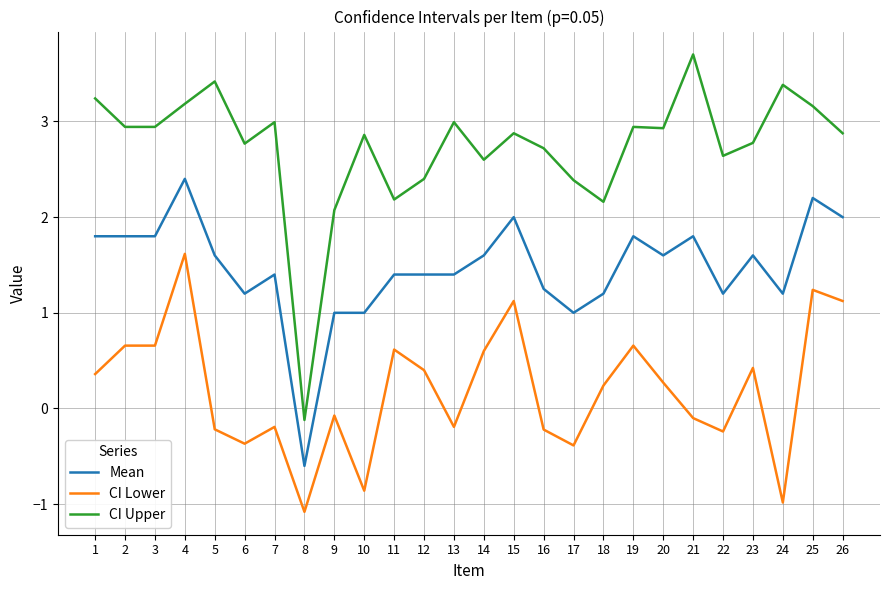

List the series in order of their overall mean, highest first.

CI Upper, Mean, CI Lower